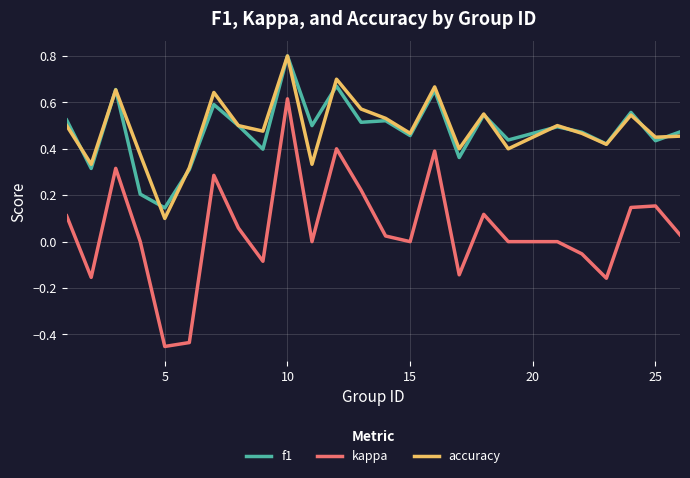

Which series has the largest range (max minus min)?

kappa